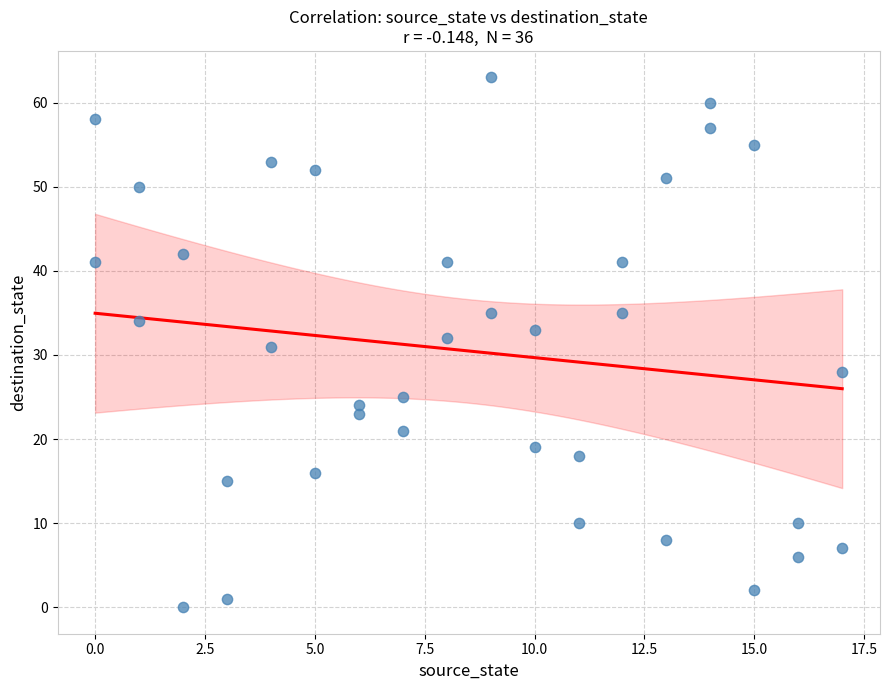

What is the range of Y values (max minus min)?

63